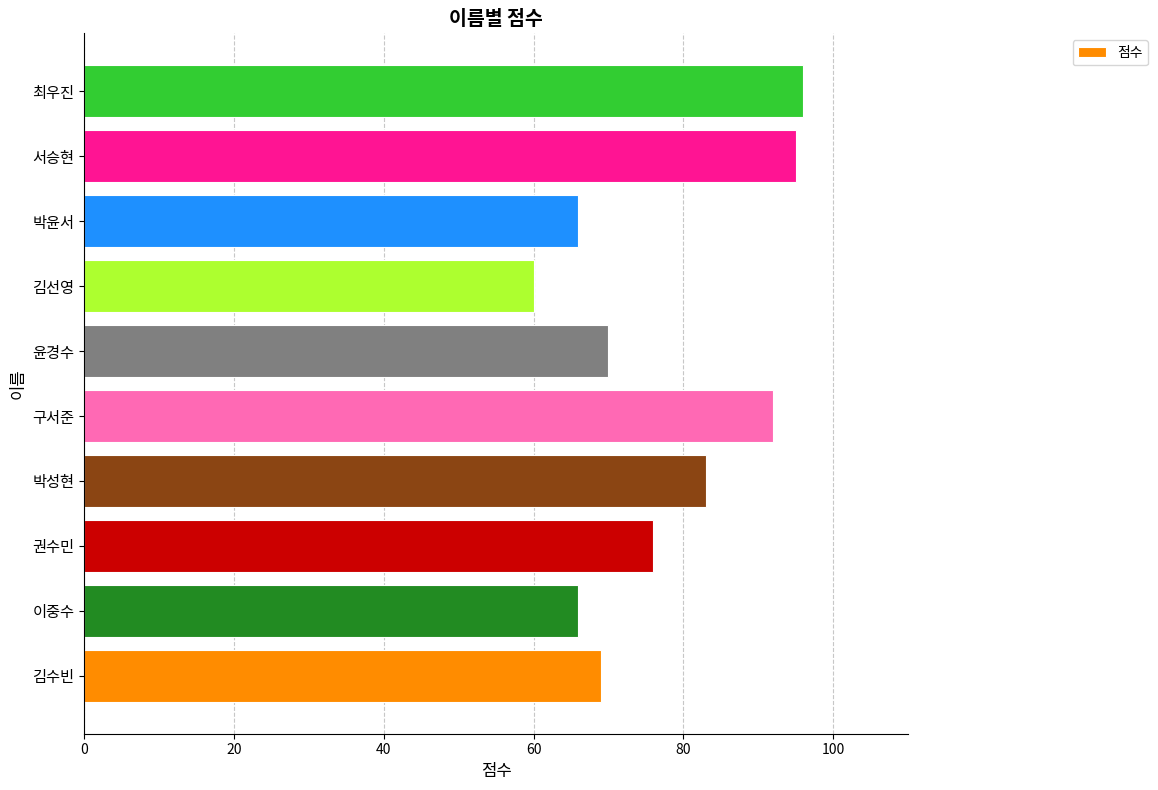

Reading bottom to top, list all the values displayed in this chart.

69	66	76	83	92	70	60	66	95	96